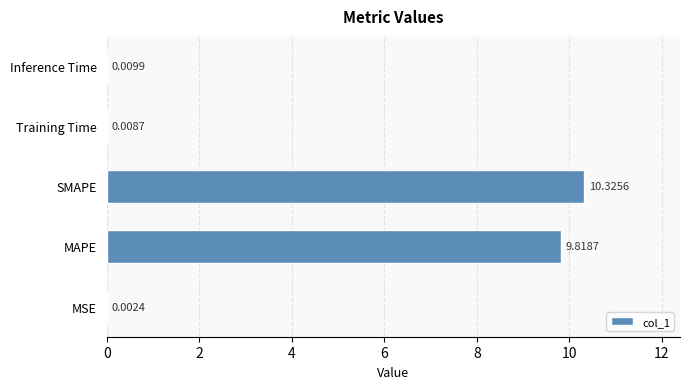

Where is the data nearest to the value 5?

MAPE